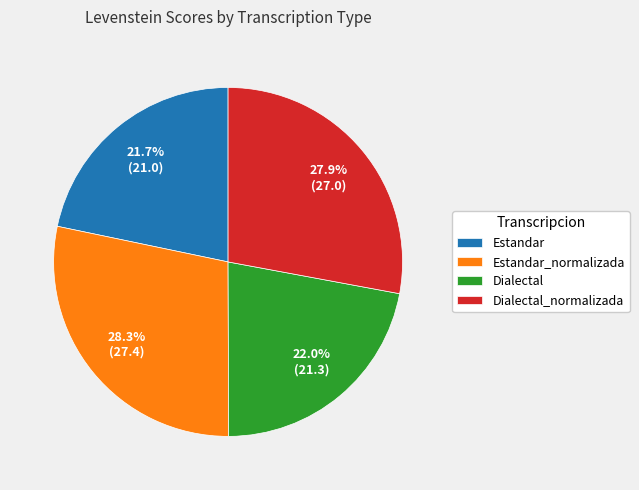

Is there a majority slice in this chart?

No